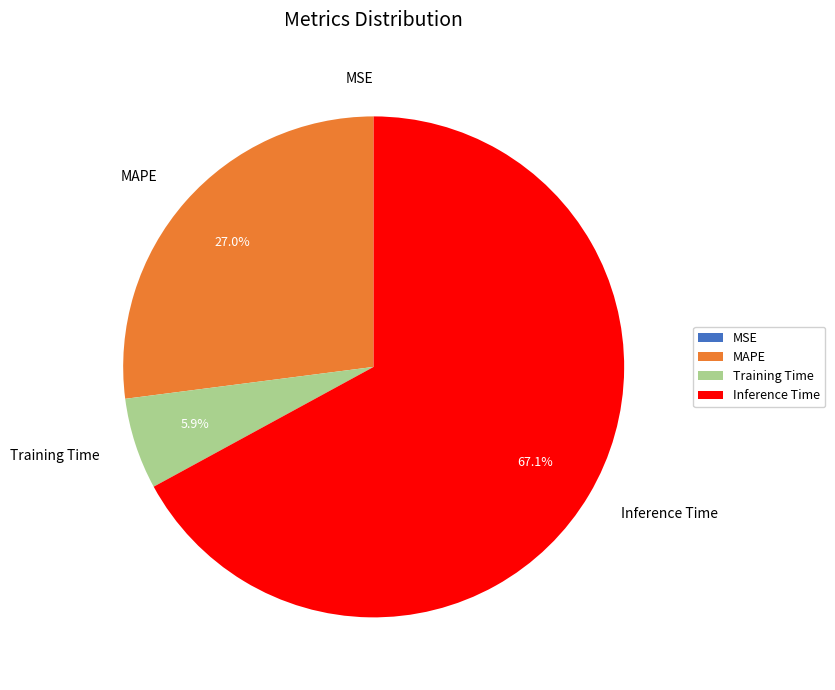

Which category has the biggest portion of the pie?

Inference Time